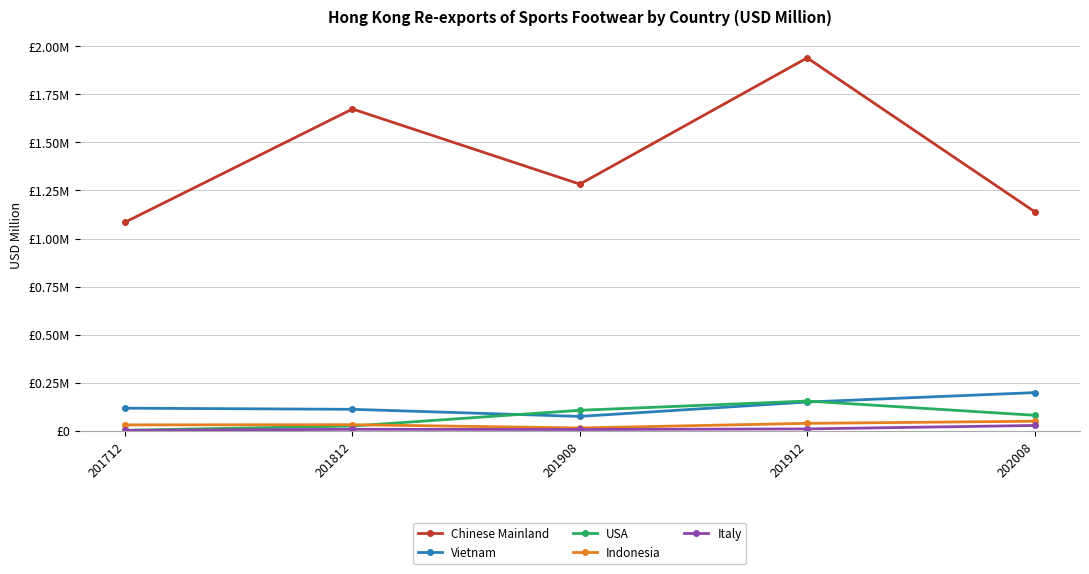

Does the chart display data point markers on the line(s)?

Yes